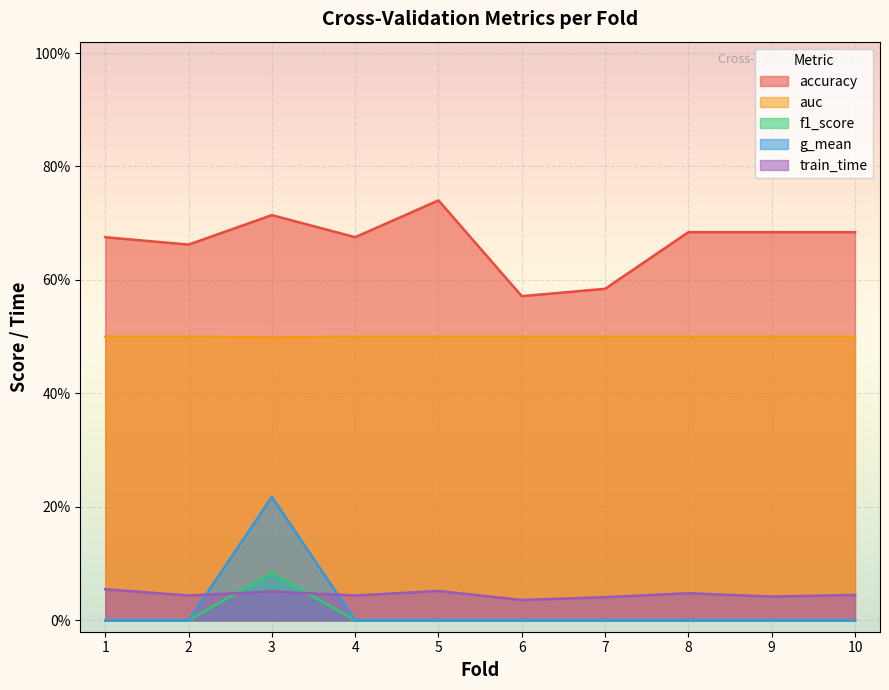

At which category is the sum across all series the highest?

3